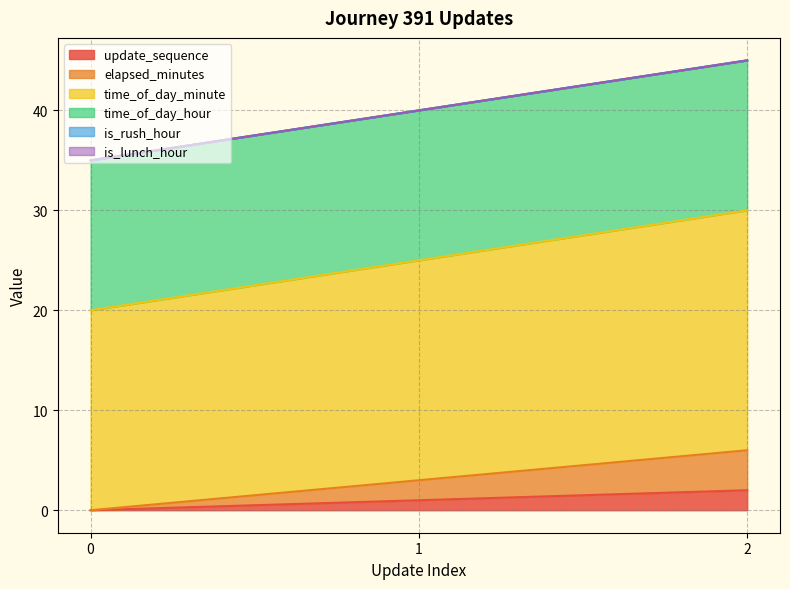

How many positive values does the update_sequence series have?

2